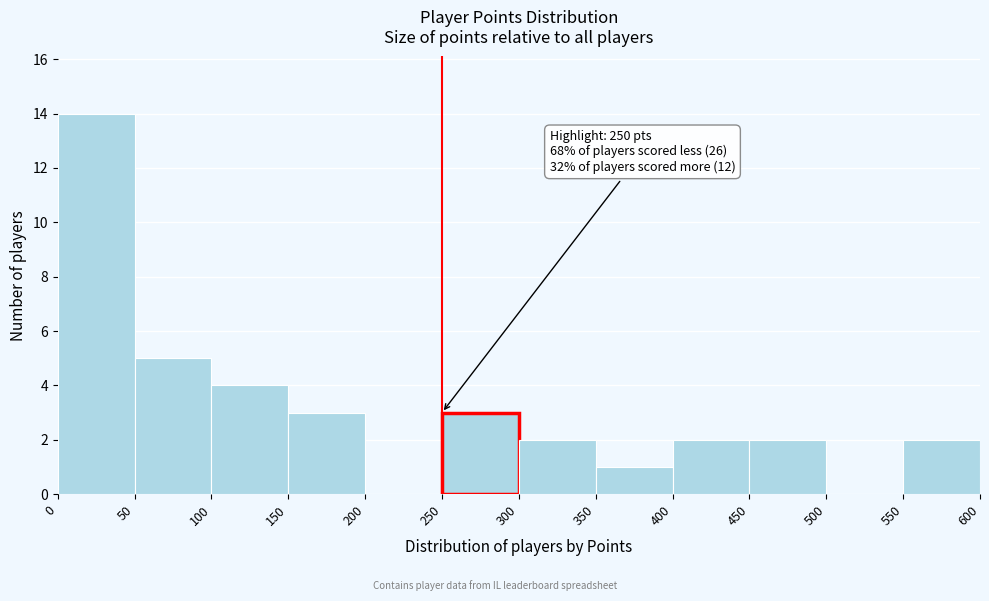

Over which range of the x-axis is the bar tallest?

0 to 50